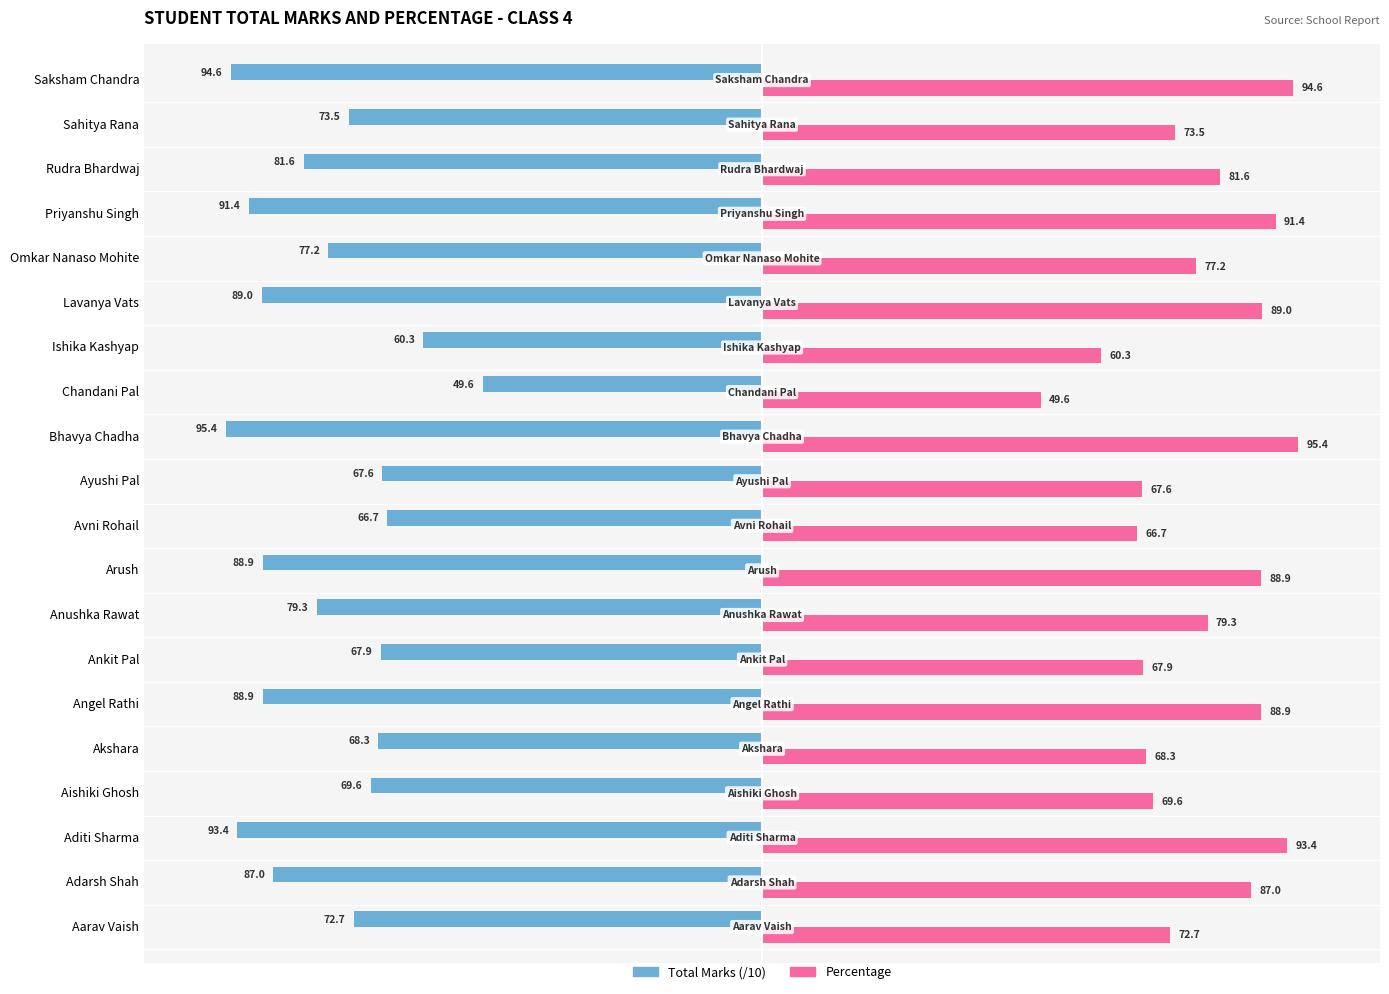

What is the difference between the highest and lowest values at Akshara?

136.6